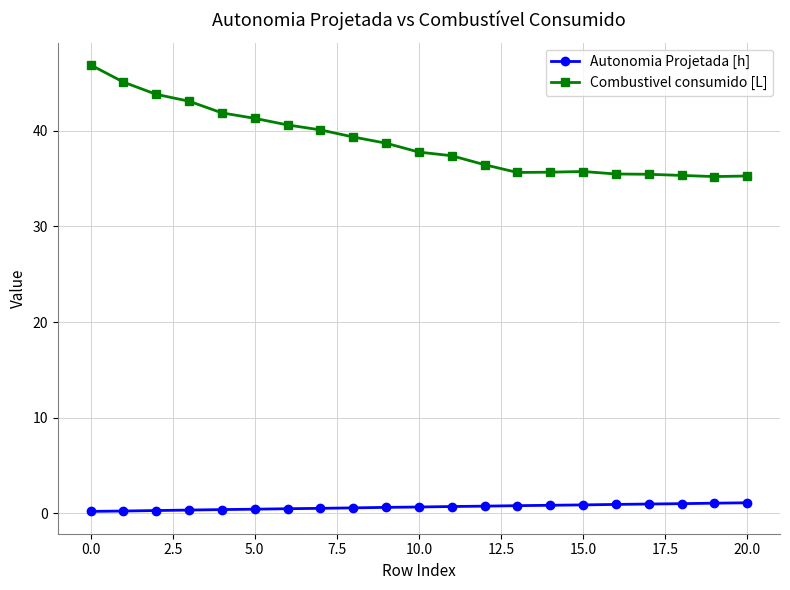

How many series are shown in this chart?

2